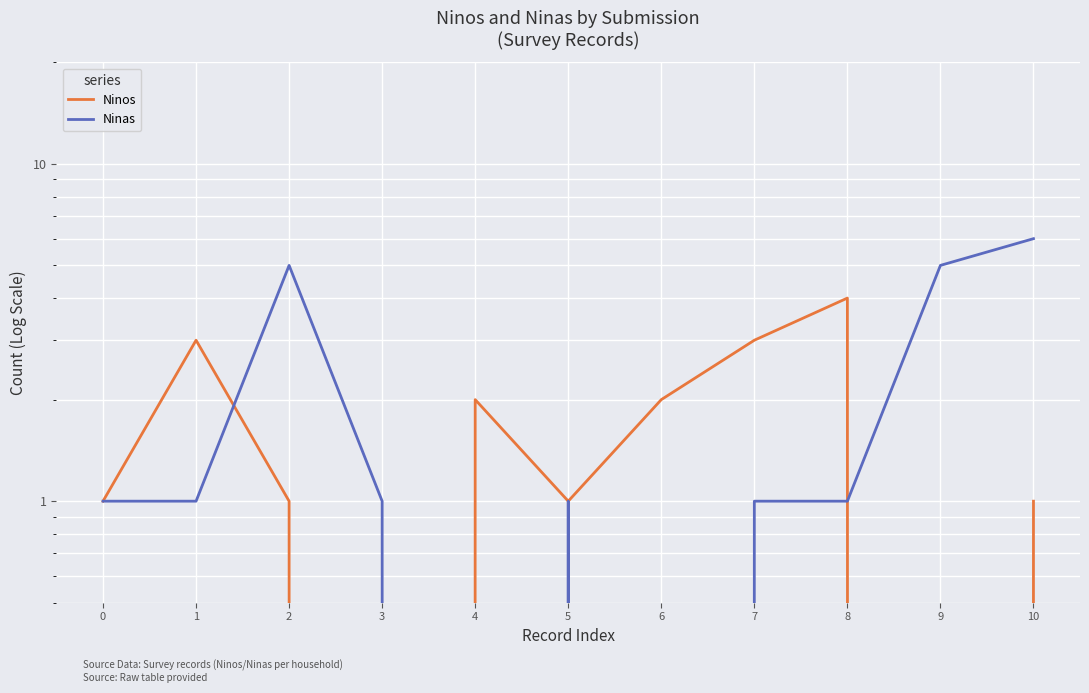

What is the approximate value of Ninas at 9?

5